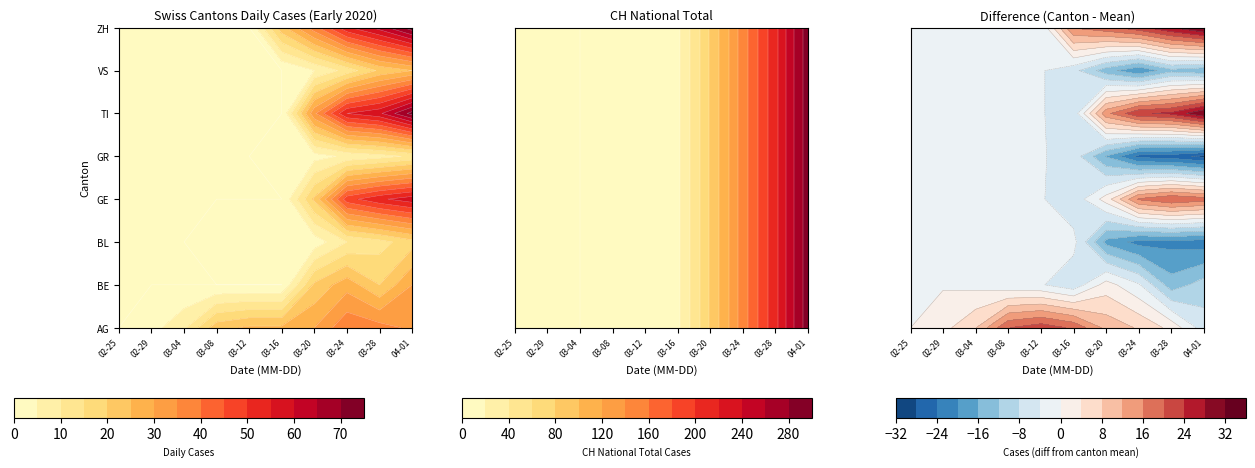

The ZH series shows 7 at 2020-03-15. True or false?

False